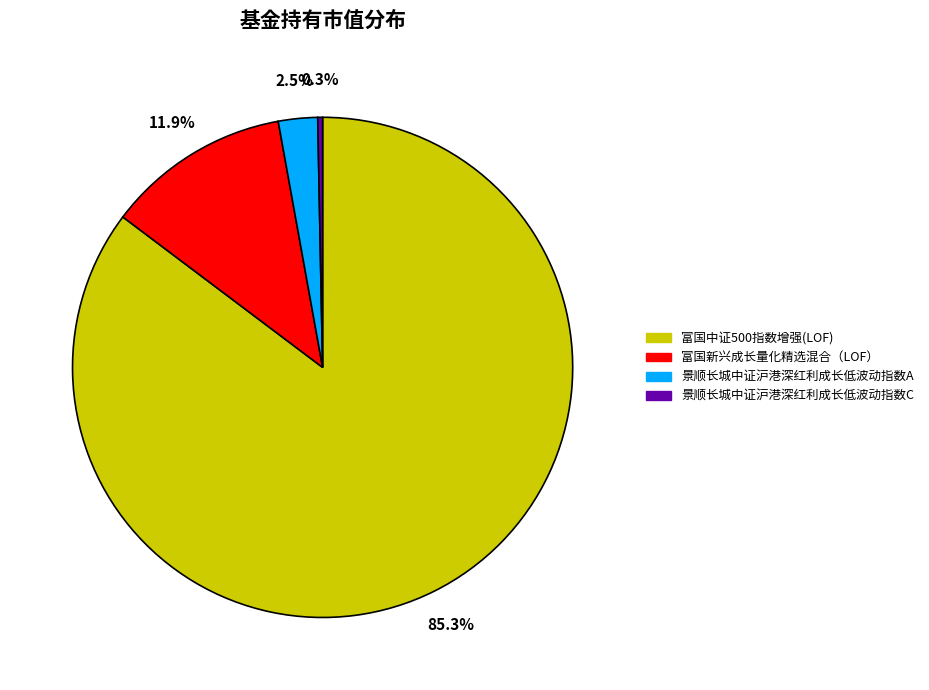

Which category accounts for the majority?

富国中证500指数增强(LOF)